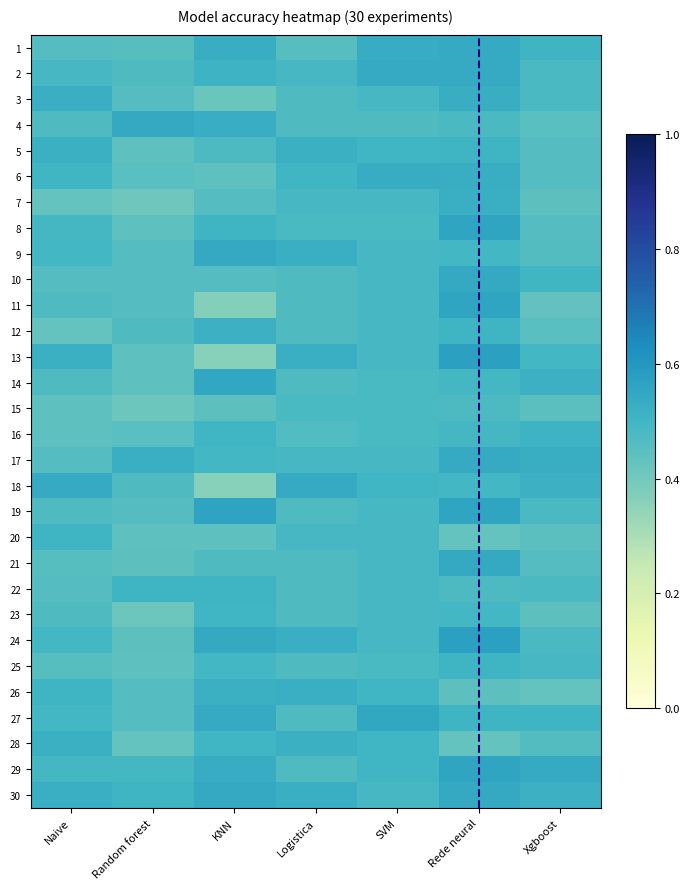

Reading left to right, extract all data points from this chart.

1: Naive=0.5	Random forest=0.5	KNN=0.5	Logistica=0.5	SVM=0.5	Rede neural=0.5	Xgboost=0.5
2: Naive=0.5	Random forest=0.5	KNN=0.5	Logistica=0.5	SVM=0.5	Rede neural=0.5	Xgboost=0.5
3: Naive=0.5	Random forest=0.5	KNN=0.4	Logistica=0.5	SVM=0.5	Rede neural=0.5	Xgboost=0.5
4: Naive=0.5	Random forest=0.5	KNN=0.5	Logistica=0.5	SVM=0.5	Rede neural=0.5	Xgboost=0.5
5: Naive=0.5	Random forest=0.4	KNN=0.5	Logistica=0.5	SVM=0.5	Rede neural=0.5	Xgboost=0.5
6: Naive=0.5	Random forest=0.5	KNN=0.4	Logistica=0.5	SVM=0.5	Rede neural=0.5	Xgboost=0.5
7: Naive=0.4	Random forest=0.4	KNN=0.5	Logistica=0.5	SVM=0.5	Rede neural=0.5	Xgboost=0.4
8: Naive=0.5	Random forest=0.4	KNN=0.5	Logistica=0.5	SVM=0.5	Rede neural=0.6	Xgboost=0.5
9: Naive=0.5	Random forest=0.5	KNN=0.5	Logistica=0.5	SVM=0.5	Rede neural=0.5	Xgboost=0.5
10: Naive=0.5	Random forest=0.5	KNN=0.5	Logistica=0.5	SVM=0.5	Rede neural=0.5	Xgboost=0.5
11: Naive=0.5	Random forest=0.5	KNN=0.4	Logistica=0.5	SVM=0.5	Rede neural=0.6	Xgboost=0.4
12: Naive=0.4	Random forest=0.5	KNN=0.5	Logistica=0.5	SVM=0.5	Rede neural=0.5	Xgboost=0.5
13: Naive=0.5	Random forest=0.4	KNN=0.4	Logistica=0.5	SVM=0.5	Rede neural=0.6	Xgboost=0.5
14: Naive=0.5	Random forest=0.4	KNN=0.6	Logistica=0.5	SVM=0.5	Rede neural=0.5	Xgboost=0.5
15: Naive=0.4	Random forest=0.4	KNN=0.4	Logistica=0.5	SVM=0.5	Rede neural=0.5	Xgboost=0.4
16: Naive=0.4	Random forest=0.5	KNN=0.5	Logistica=0.5	SVM=0.5	Rede neural=0.5	Xgboost=0.5
17: Naive=0.5	Random forest=0.5	KNN=0.5	Logistica=0.5	SVM=0.5	Rede neural=0.5	Xgboost=0.5
18: Naive=0.5	Random forest=0.5	KNN=0.4	Logistica=0.5	SVM=0.5	Rede neural=0.5	Xgboost=0.5
19: Naive=0.5	Random forest=0.5	KNN=0.6	Logistica=0.5	SVM=0.5	Rede neural=0.6	Xgboost=0.5
20: Naive=0.5	Random forest=0.4	KNN=0.4	Logistica=0.5	SVM=0.5	Rede neural=0.4	Xgboost=0.4
21: Naive=0.5	Random forest=0.4	KNN=0.5	Logistica=0.5	SVM=0.5	Rede neural=0.5	Xgboost=0.5
22: Naive=0.5	Random forest=0.5	KNN=0.5	Logistica=0.5	SVM=0.5	Rede neural=0.5	Xgboost=0.5
23: Naive=0.5	Random forest=0.4	KNN=0.5	Logistica=0.5	SVM=0.5	Rede neural=0.5	Xgboost=0.4
24: Naive=0.5	Random forest=0.4	KNN=0.5	Logistica=0.5	SVM=0.5	Rede neural=0.6	Xgboost=0.5
25: Naive=0.5	Random forest=0.4	KNN=0.5	Logistica=0.5	SVM=0.5	Rede neural=0.5	Xgboost=0.5
26: Naive=0.5	Random forest=0.5	KNN=0.5	Logistica=0.5	SVM=0.5	Rede neural=0.4	Xgboost=0.4
27: Naive=0.5	Random forest=0.5	KNN=0.5	Logistica=0.5	SVM=0.6	Rede neural=0.5	Xgboost=0.5
28: Naive=0.5	Random forest=0.4	KNN=0.5	Logistica=0.5	SVM=0.5	Rede neural=0.4	Xgboost=0.5
29: Naive=0.5	Random forest=0.5	KNN=0.5	Logistica=0.5	SVM=0.5	Rede neural=0.6	Xgboost=0.5
30: Naive=0.5	Random forest=0.5	KNN=0.5	Logistica=0.5	SVM=0.5	Rede neural=0.5	Xgboost=0.5